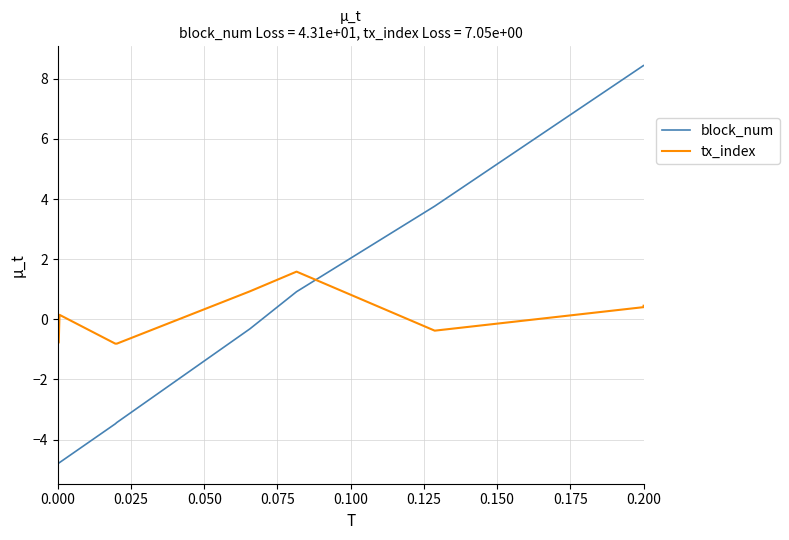

What is the greatest value displayed?

8.4